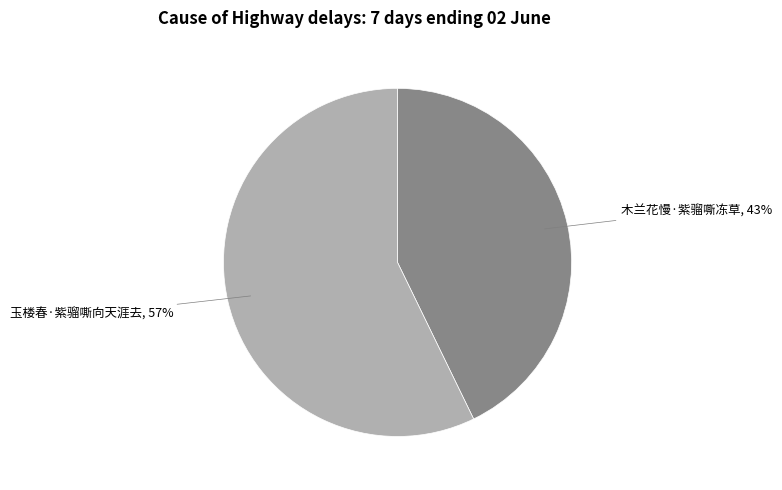

Is the sum of 木兰花慢·紫骝嘶冻草, 43% and 玉楼春·紫骝嘶向天涯去, 57% greater than half?

Yes